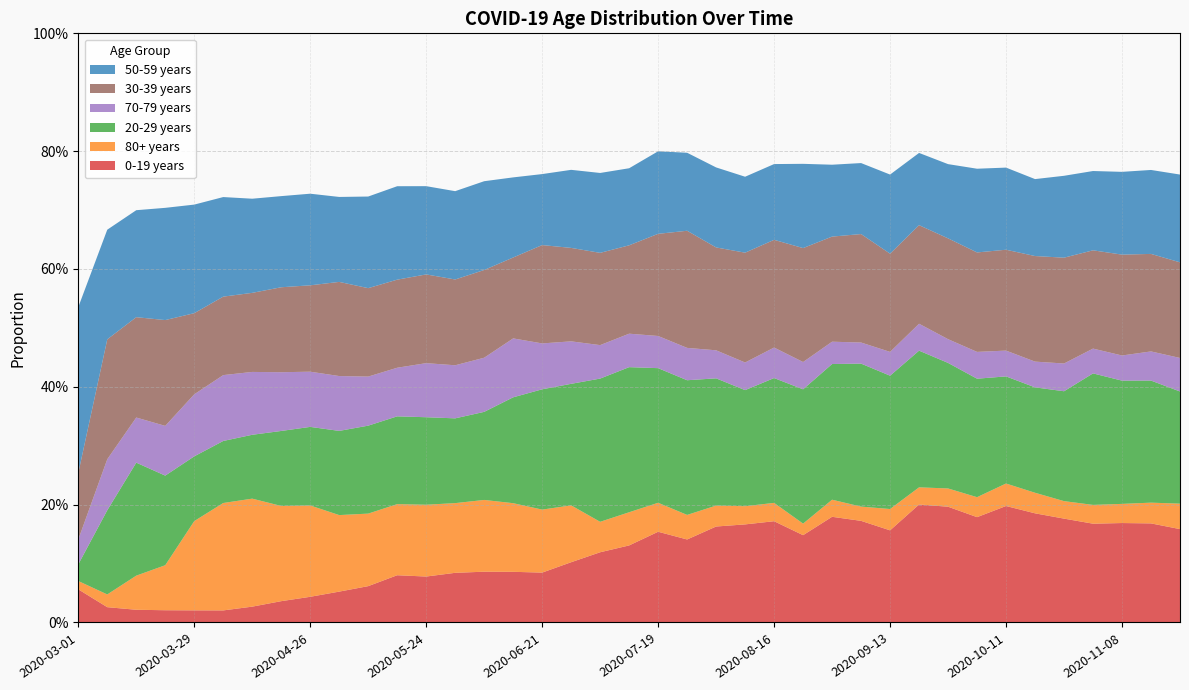

Reading left to right, what are all the values shown in this chart?

0-19 years: 2020-03-01=0.1	2020-03-08=0.0	2020-03-15=0.0	2020-03-22=0.0	2020-03-29=0.0	2020-04-05=0.0	2020-04-12=0.0	2020-04-19=0.0	2020-04-26=0.0	2020-05-03=0.1	2020-05-10=0.1	2020-05-17=0.1	2020-05-24=0.1	2020-05-31=0.1	2020-06-07=0.1	2020-06-14=0.1	2020-06-21=0.1	2020-06-28=0.1	2020-07-05=0.1	2020-07-12=0.1	2020-07-19=0.2	2020-07-26=0.1	2020-08-02=0.2	2020-08-09=0.2	2020-08-16=0.2	2020-08-23=0.1	2020-08-30=0.2	2020-09-06=0.2	2020-09-13=0.2	2020-09-20=0.2	2020-09-27=0.2	2020-10-04=0.2	2020-10-11=0.2	2020-10-18=0.2	2020-10-25=0.2	2020-11-01=0.2	2020-11-08=0.2	2020-11-15=0.2	2020-11-22=0.2
80+ years: 2020-03-01=0.0	2020-03-08=0.0	2020-03-15=0.1	2020-03-22=0.1	2020-03-29=0.2	2020-04-05=0.2	2020-04-12=0.2	2020-04-19=0.2	2020-04-26=0.2	2020-05-03=0.1	2020-05-10=0.1	2020-05-17=0.1	2020-05-24=0.1	2020-05-31=0.1	2020-06-07=0.1	2020-06-14=0.1	2020-06-21=0.1	2020-06-28=0.1	2020-07-05=0.1	2020-07-12=0.1	2020-07-19=0.0	2020-07-26=0.0	2020-08-02=0.0	2020-08-09=0.0	2020-08-16=0.0	2020-08-23=0.0	2020-08-30=0.0	2020-09-06=0.0	2020-09-13=0.0	2020-09-20=0.0	2020-09-27=0.0	2020-10-04=0.0	2020-10-11=0.0	2020-10-18=0.0	2020-10-25=0.0	2020-11-01=0.0	2020-11-08=0.0	2020-11-15=0.0	2020-11-22=0.0
20-29 years: 2020-03-01=0.0	2020-03-08=0.1	2020-03-15=0.2	2020-03-22=0.2	2020-03-29=0.1	2020-04-05=0.1	2020-04-12=0.1	2020-04-19=0.1	2020-04-26=0.1	2020-05-03=0.1	2020-05-10=0.1	2020-05-17=0.1	2020-05-24=0.1	2020-05-31=0.1	2020-06-07=0.1	2020-06-14=0.2	2020-06-21=0.2	2020-06-28=0.2	2020-07-05=0.2	2020-07-12=0.2	2020-07-19=0.2	2020-07-26=0.2	2020-08-02=0.2	2020-08-09=0.2	2020-08-16=0.2	2020-08-23=0.2	2020-08-30=0.2	2020-09-06=0.2	2020-09-13=0.2	2020-09-20=0.2	2020-09-27=0.2	2020-10-04=0.2	2020-10-11=0.2	2020-10-18=0.2	2020-10-25=0.2	2020-11-01=0.2	2020-11-08=0.2	2020-11-15=0.2	2020-11-22=0.2
70-79 years: 2020-03-01=0.0	2020-03-08=0.1	2020-03-15=0.1	2020-03-22=0.1	2020-03-29=0.1	2020-04-05=0.1	2020-04-12=0.1	2020-04-19=0.1	2020-04-26=0.1	2020-05-03=0.1	2020-05-10=0.1	2020-05-17=0.1	2020-05-24=0.1	2020-05-31=0.1	2020-06-07=0.1	2020-06-14=0.1	2020-06-21=0.1	2020-06-28=0.1	2020-07-05=0.1	2020-07-12=0.1	2020-07-19=0.1	2020-07-26=0.1	2020-08-02=0.0	2020-08-09=0.0	2020-08-16=0.1	2020-08-23=0.0	2020-08-30=0.0	2020-09-06=0.0	2020-09-13=0.0	2020-09-20=0.0	2020-09-27=0.0	2020-10-04=0.0	2020-10-11=0.0	2020-10-18=0.0	2020-10-25=0.0	2020-11-01=0.0	2020-11-08=0.0	2020-11-15=0.0	2020-11-22=0.1
30-39 years: 2020-03-01=0.1	2020-03-08=0.2	2020-03-15=0.2	2020-03-22=0.2	2020-03-29=0.1	2020-04-05=0.1	2020-04-12=0.1	2020-04-19=0.1	2020-04-26=0.1	2020-05-03=0.2	2020-05-10=0.2	2020-05-17=0.1	2020-05-24=0.2	2020-05-31=0.1	2020-06-07=0.1	2020-06-14=0.1	2020-06-21=0.2	2020-06-28=0.2	2020-07-05=0.2	2020-07-12=0.1	2020-07-19=0.2	2020-07-26=0.2	2020-08-02=0.2	2020-08-09=0.2	2020-08-16=0.2	2020-08-23=0.2	2020-08-30=0.2	2020-09-06=0.2	2020-09-13=0.2	2020-09-20=0.2	2020-09-27=0.2	2020-10-04=0.2	2020-10-11=0.2	2020-10-18=0.2	2020-10-25=0.2	2020-11-01=0.2	2020-11-08=0.2	2020-11-15=0.2	2020-11-22=0.2
50-59 years: 2020-03-01=0.3	2020-03-08=0.2	2020-03-15=0.2	2020-03-22=0.2	2020-03-29=0.2	2020-04-05=0.2	2020-04-12=0.2	2020-04-19=0.2	2020-04-26=0.2	2020-05-03=0.1	2020-05-10=0.2	2020-05-17=0.2	2020-05-24=0.1	2020-05-31=0.1	2020-06-07=0.2	2020-06-14=0.1	2020-06-21=0.1	2020-06-28=0.1	2020-07-05=0.1	2020-07-12=0.1	2020-07-19=0.1	2020-07-26=0.1	2020-08-02=0.1	2020-08-09=0.1	2020-08-16=0.1	2020-08-23=0.1	2020-08-30=0.1	2020-09-06=0.1	2020-09-13=0.1	2020-09-20=0.1	2020-09-27=0.1	2020-10-04=0.1	2020-10-11=0.1	2020-10-18=0.1	2020-10-25=0.1	2020-11-01=0.1	2020-11-08=0.1	2020-11-15=0.1	2020-11-22=0.1